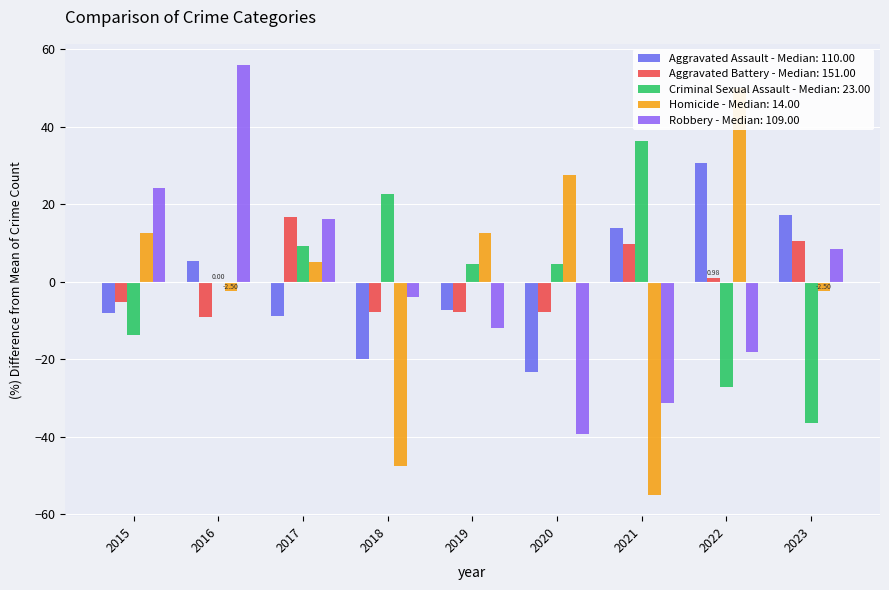

At which label does Robbery reach its peak?

2016